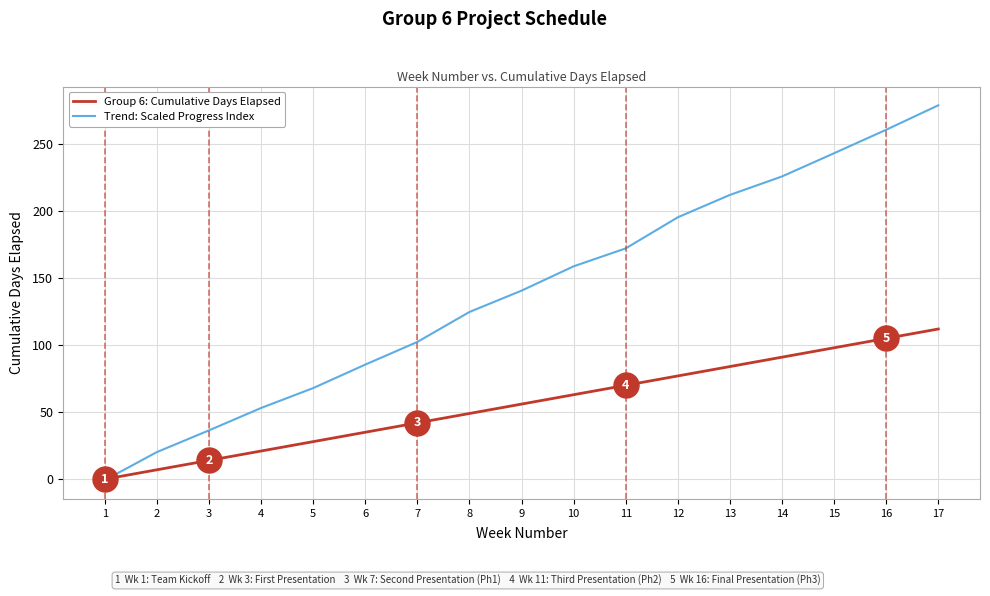

What is the difference between the highest and lowest values at 5?

39.9